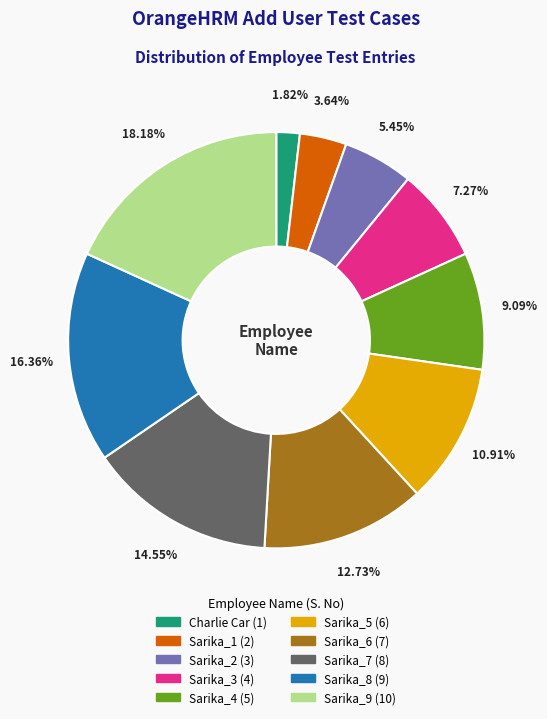

Which has a higher value, Sarika_8 or Charlie Car?

Sarika_8